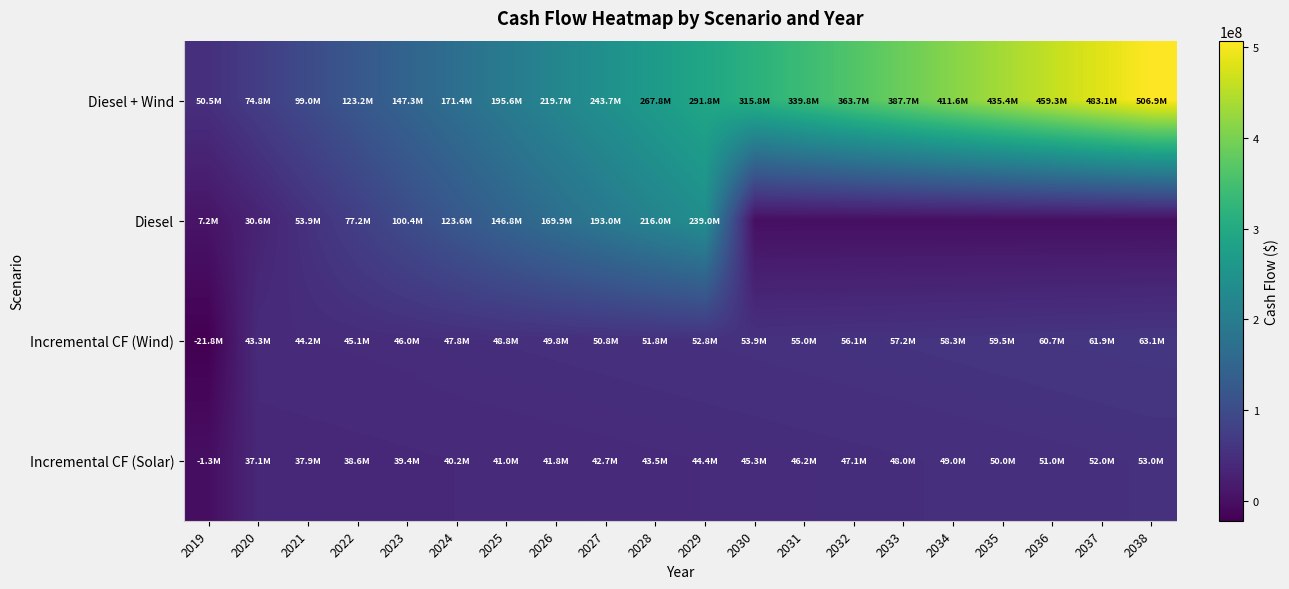

Which series has the largest range (max minus min)?

Diesel + Wind